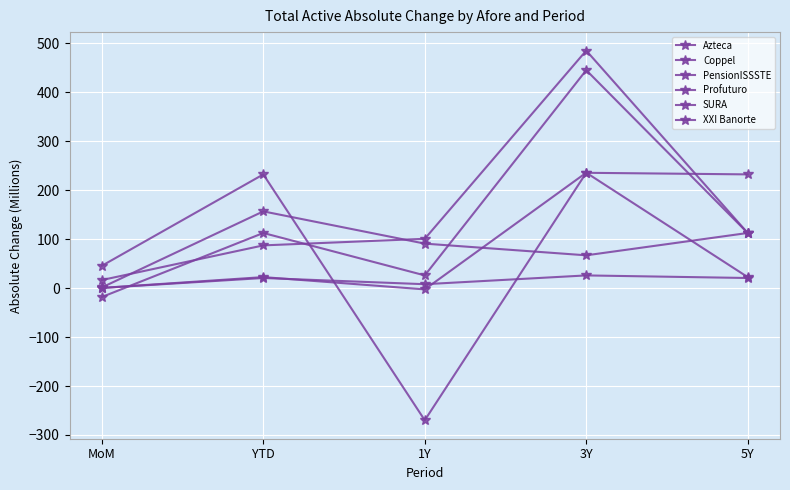

Rank the series by their maximum value, from lowest to highest.

PensionISSSTE, Azteca, XXI Banorte, Coppel, SURA, Profuturo